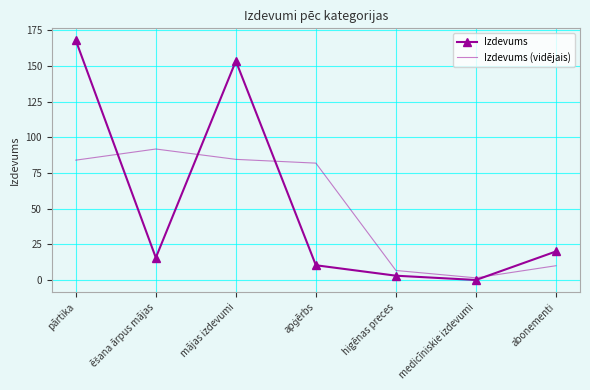

At how many categories does at least one series exceed 69?

4